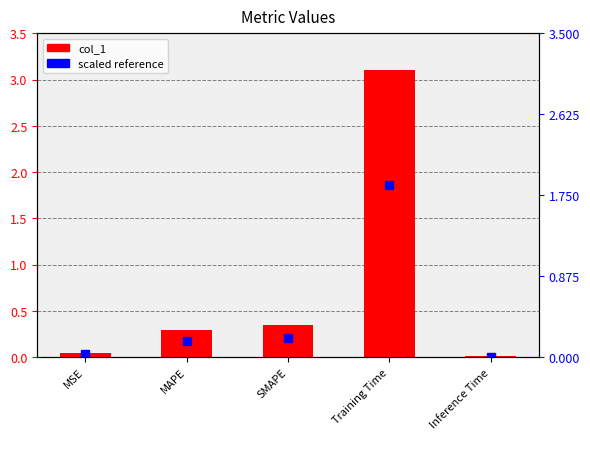

List the labels in order of value, smallest first.

Inference Time, MSE, MAPE, SMAPE, Training Time